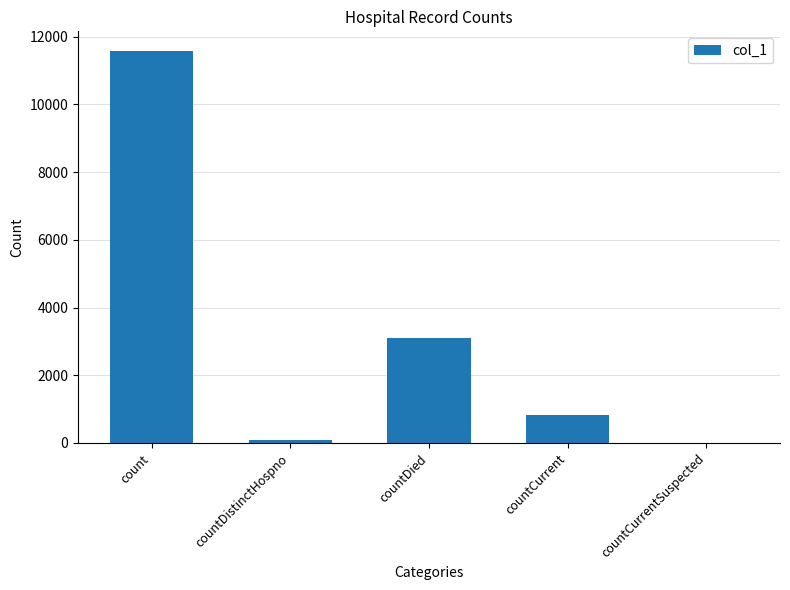

Reading right to left, what are all the values shown in this chart?

0	826	3104	77	11580